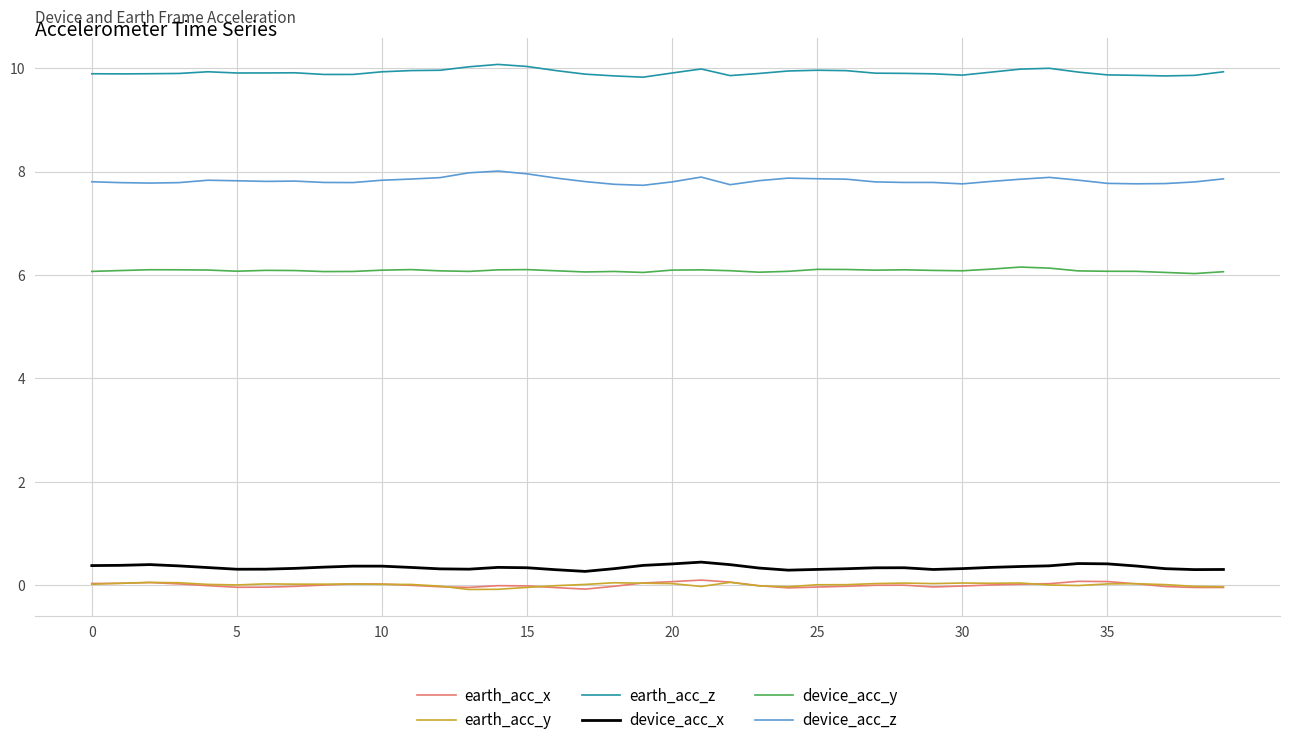

True or false: device_acc_z and earth_acc_z intersect in this chart.

False